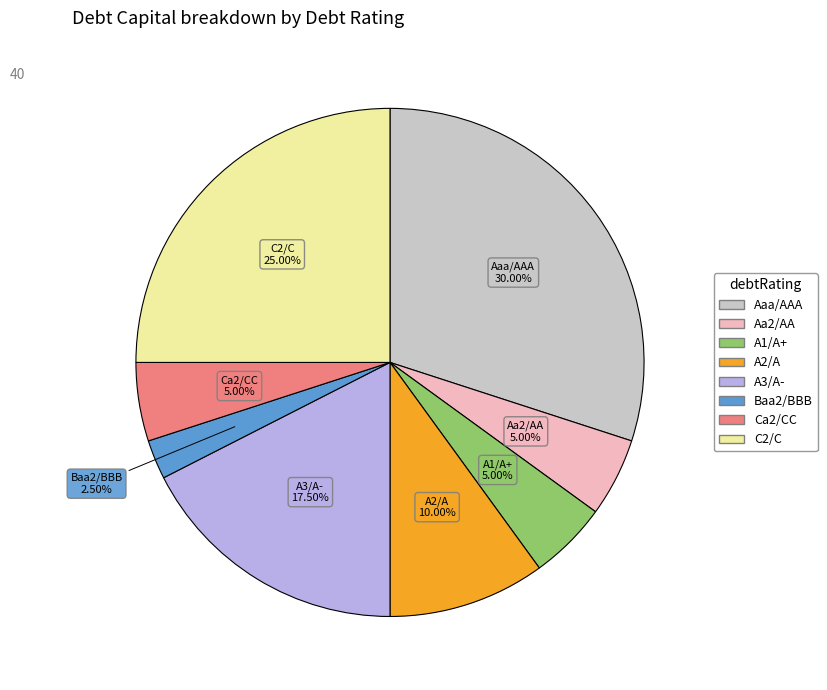

To the nearest percent, what is the average slice percentage?

12%